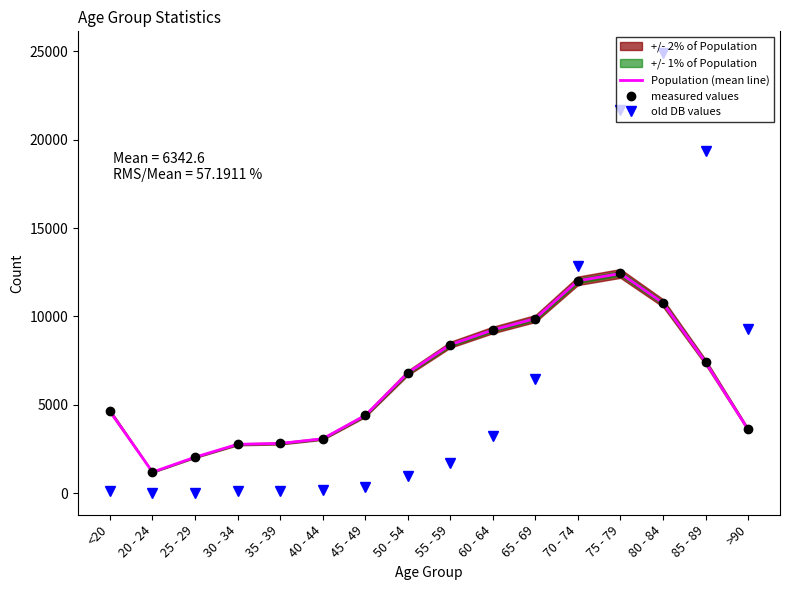

What position from the left is 20 - 24?

2